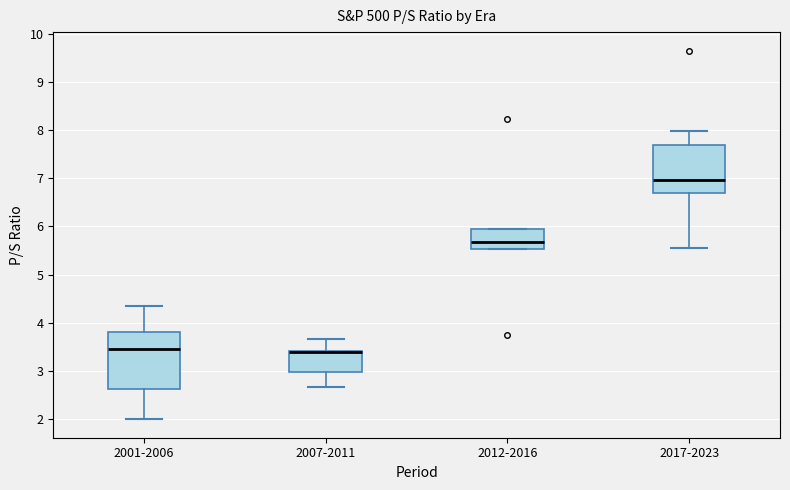

Where is the lower edge of the box for 2012-2016 on the y-axis? The values are not printed on the chart, so give them approximately, as read against the axis.

5.5